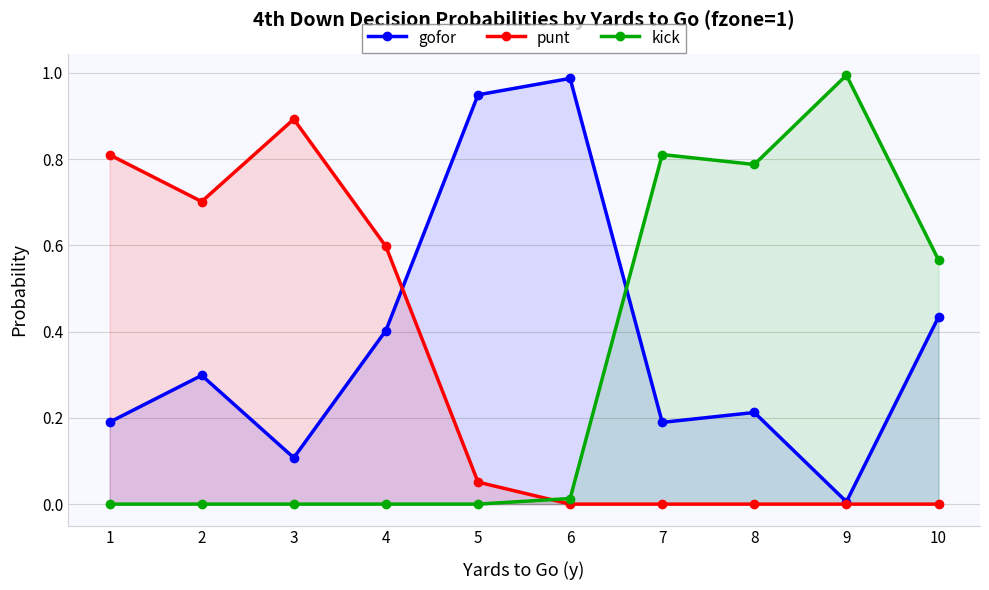

What is the difference between the maximum and second lowest values in the kick series?

1.0